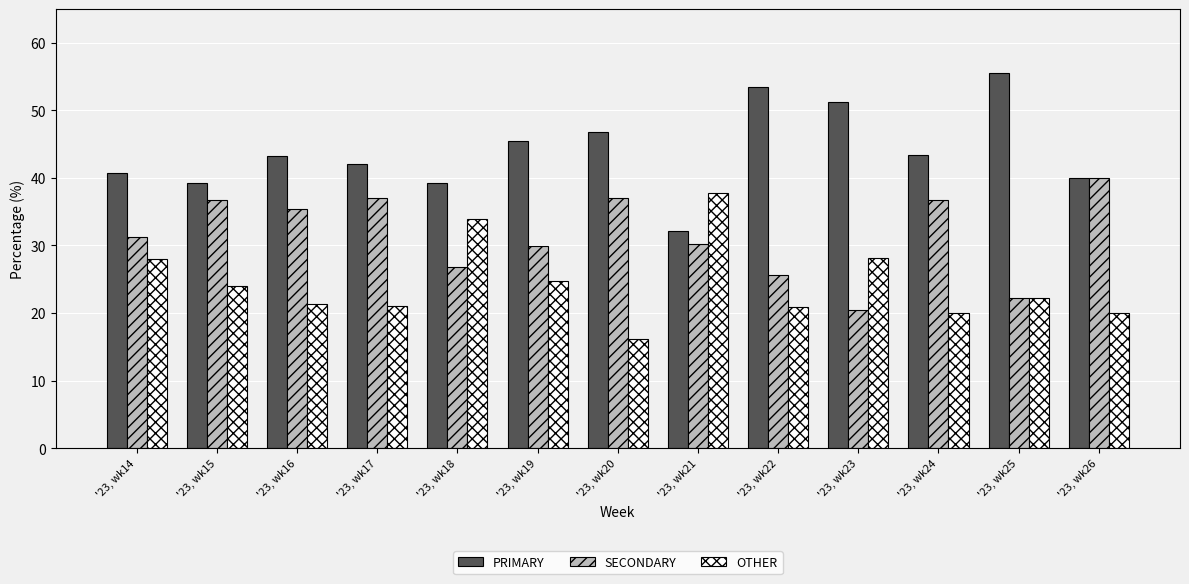

The value of PRIMARY at '23, wk24 is 43.3. True or false?

True